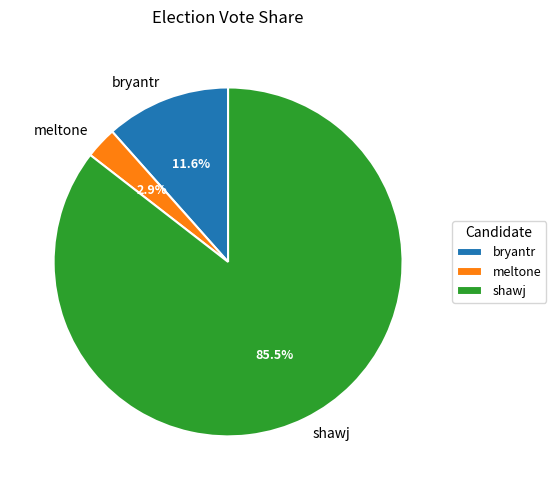

To the nearest percent, what percentage of the pie is meltone?

3%